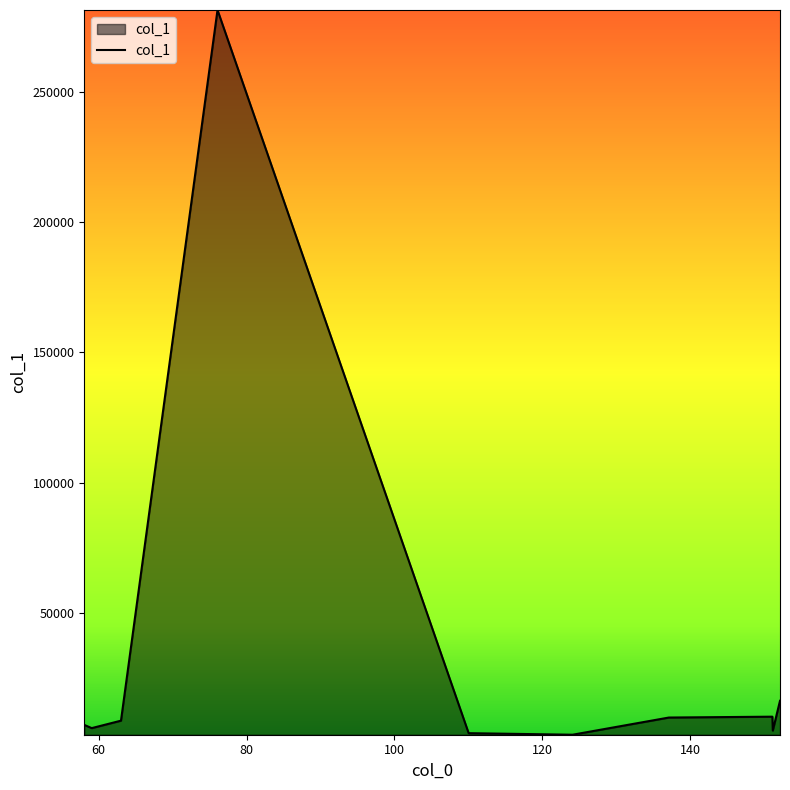

What is the maximum value shown in the chart?

281293.7